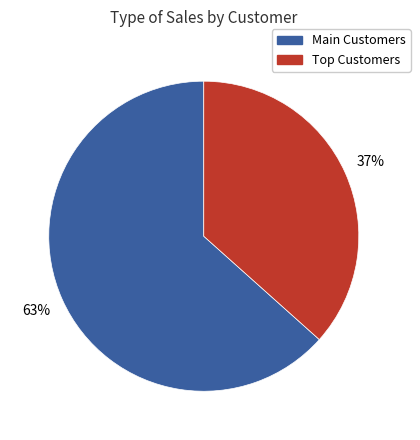

To the nearest percent, what is the average slice percentage?

50%